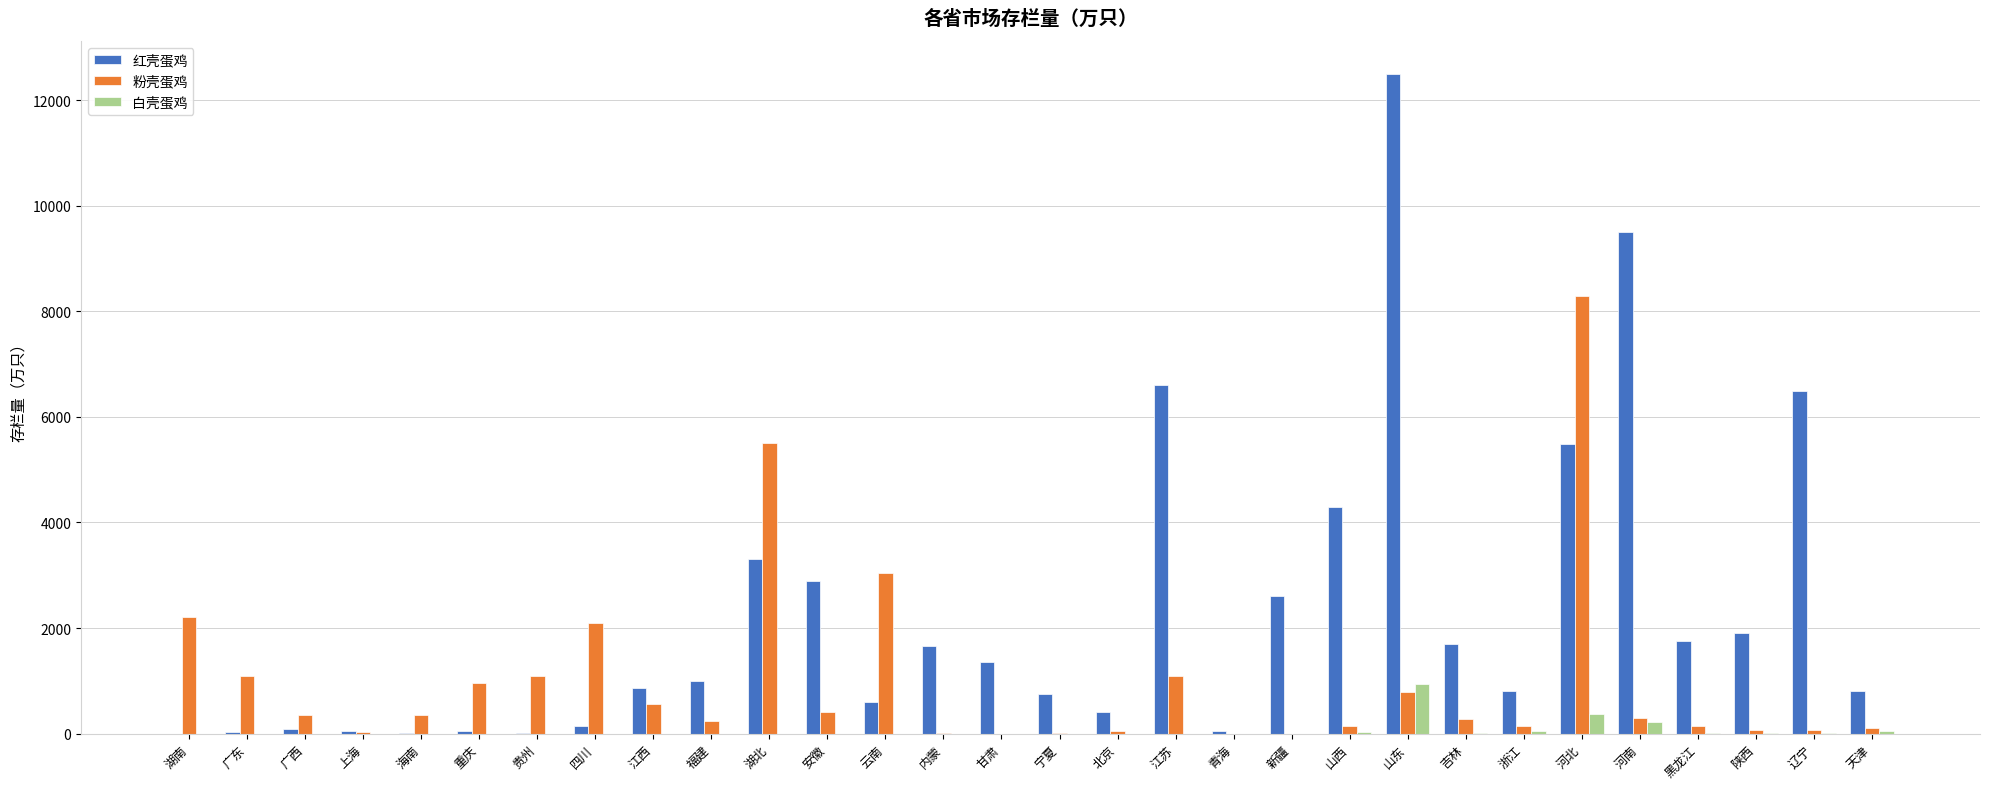

What are all the series names shown in the legend?

红壳蛋鸡, 粉壳蛋鸡, 白壳蛋鸡